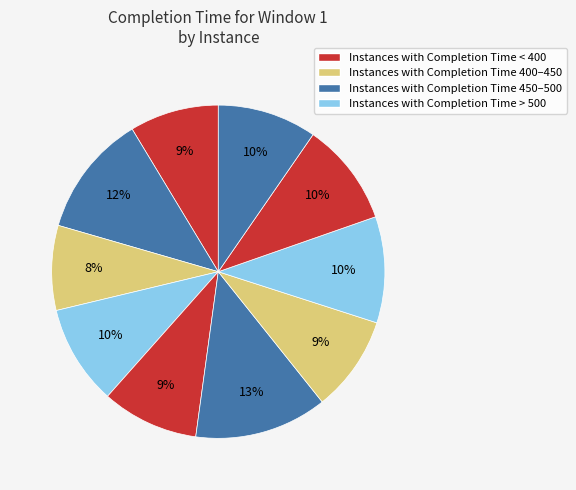

Count the number of slices in the pie.

10